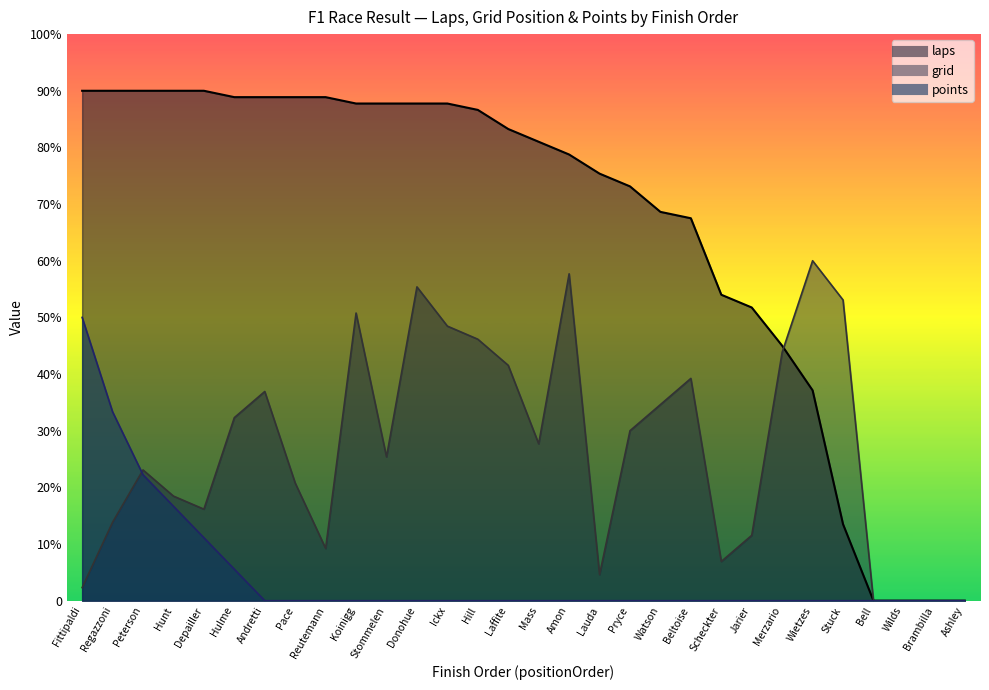

True or false: grid has a value of 11.5 at Scheckter.

False